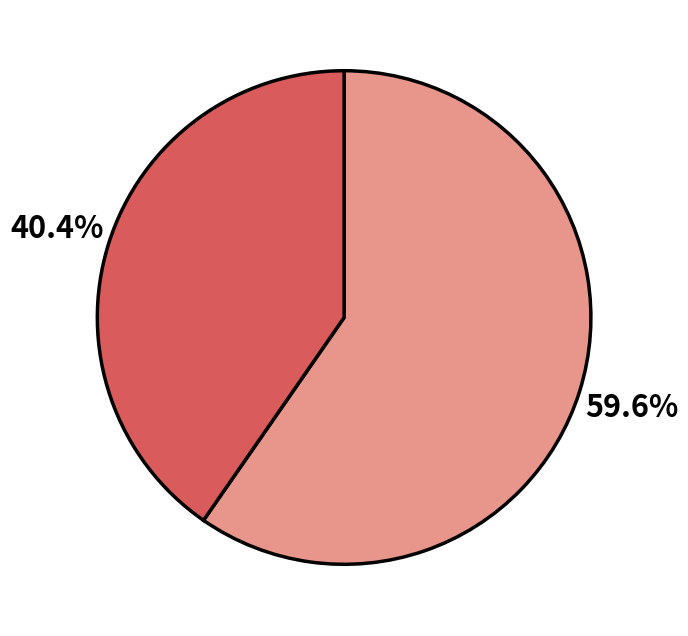

Is there a majority slice in this chart?

Yes